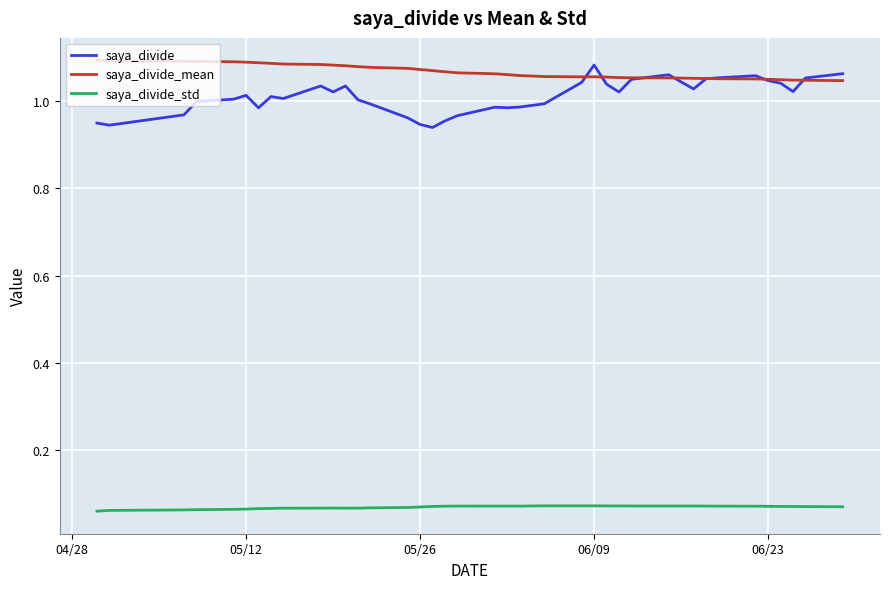

Which series has the largest range (max minus min)?

saya_divide